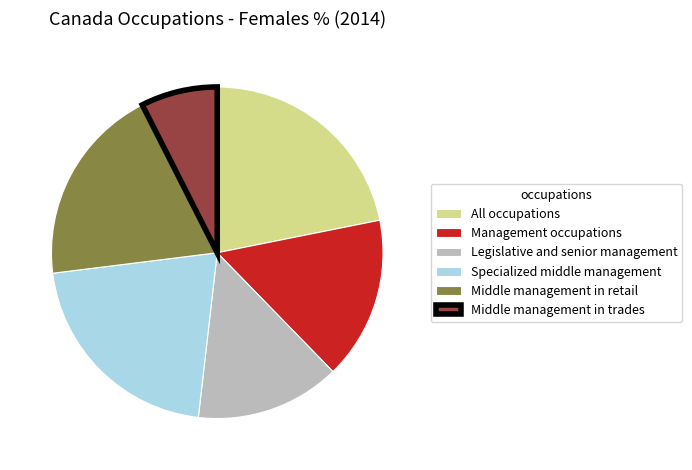

Does All occupations account for over 50% of the chart?

No